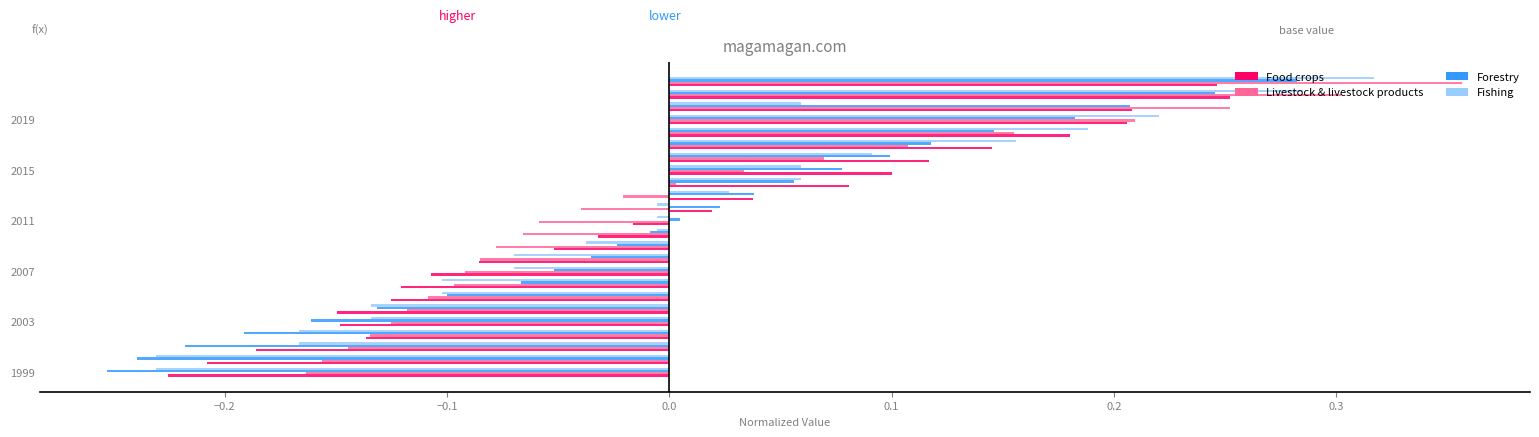

List the series in order of their peak value, highest first.

Livestock & livestock products, Fishing, Forestry, Food crops